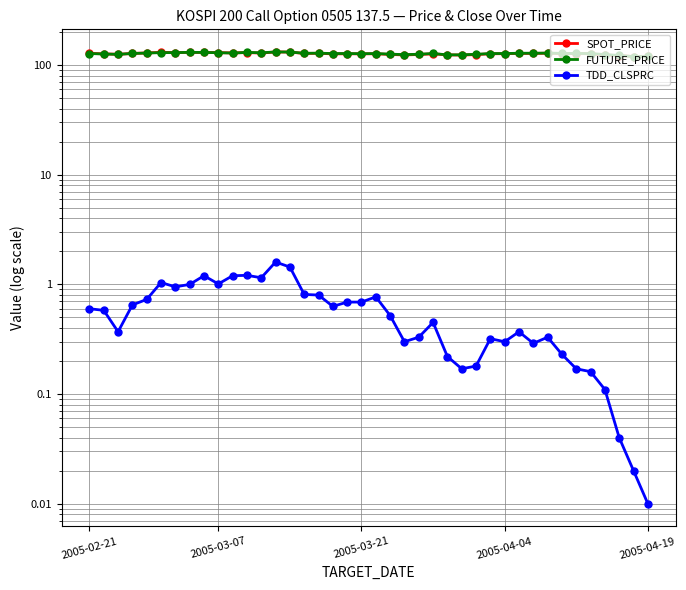

Count the number of categories in the chart.

40